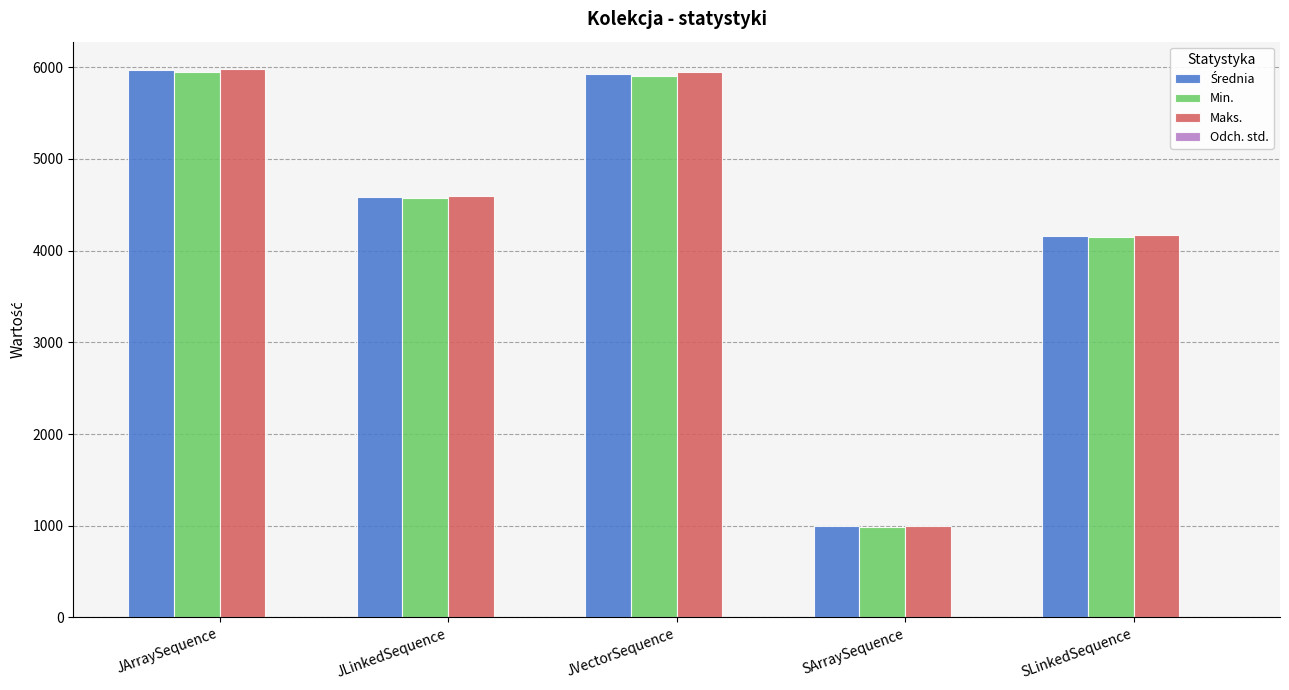

At which label is Maks. closest to 3487?

SLinkedSequence